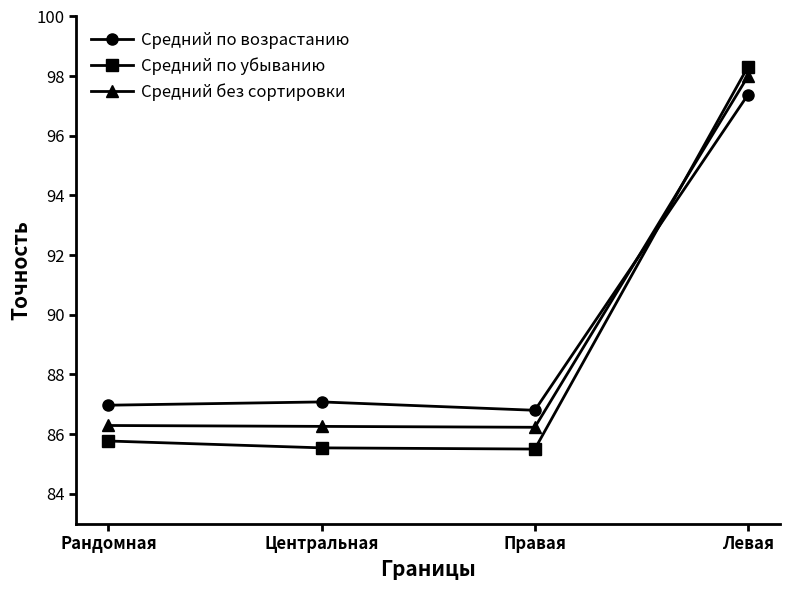

Is the value of Средний по убыванию at Рандомная greater than the value of Средний без сортировки at Центральная?

No